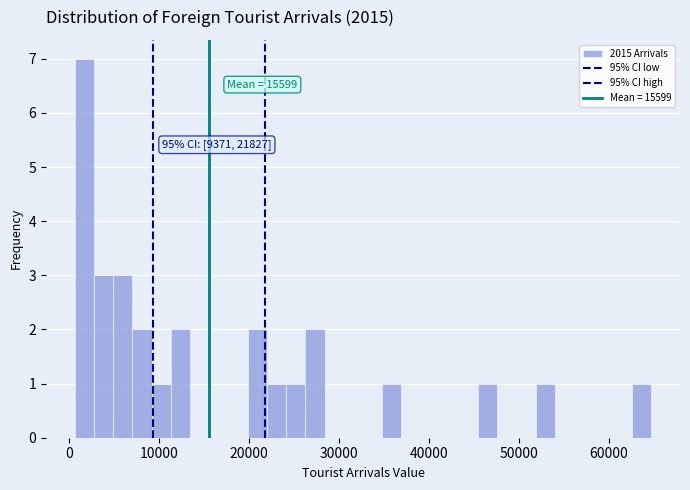

Read against the x-axis, roughly where is the centre of the tallest bar?

2000